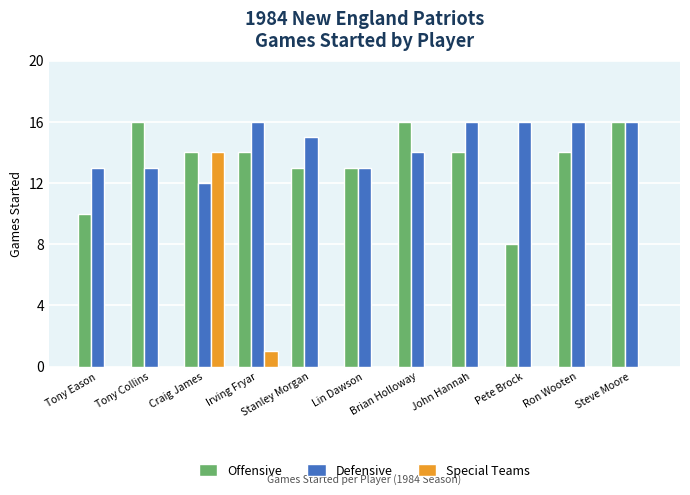

Reading left to right, what are all the values shown in this chart?

Offensive: Tony Eason=10	Tony Collins=16	Craig James=14	Irving Fryar=14	Stanley Morgan=13	Lin Dawson=13	Brian Holloway=16	John Hannah=14	Pete Brock=8	Ron Wooten=14	Steve Moore=16
Defensive: Tony Eason=13	Tony Collins=13	Craig James=12	Irving Fryar=16	Stanley Morgan=15	Lin Dawson=13	Brian Holloway=14	John Hannah=16	Pete Brock=16	Ron Wooten=16	Steve Moore=16
Special Teams: Tony Eason=0	Tony Collins=0	Craig James=14	Irving Fryar=1	Stanley Morgan=0	Lin Dawson=0	Brian Holloway=0	John Hannah=0	Pete Brock=0	Ron Wooten=0	Steve Moore=0